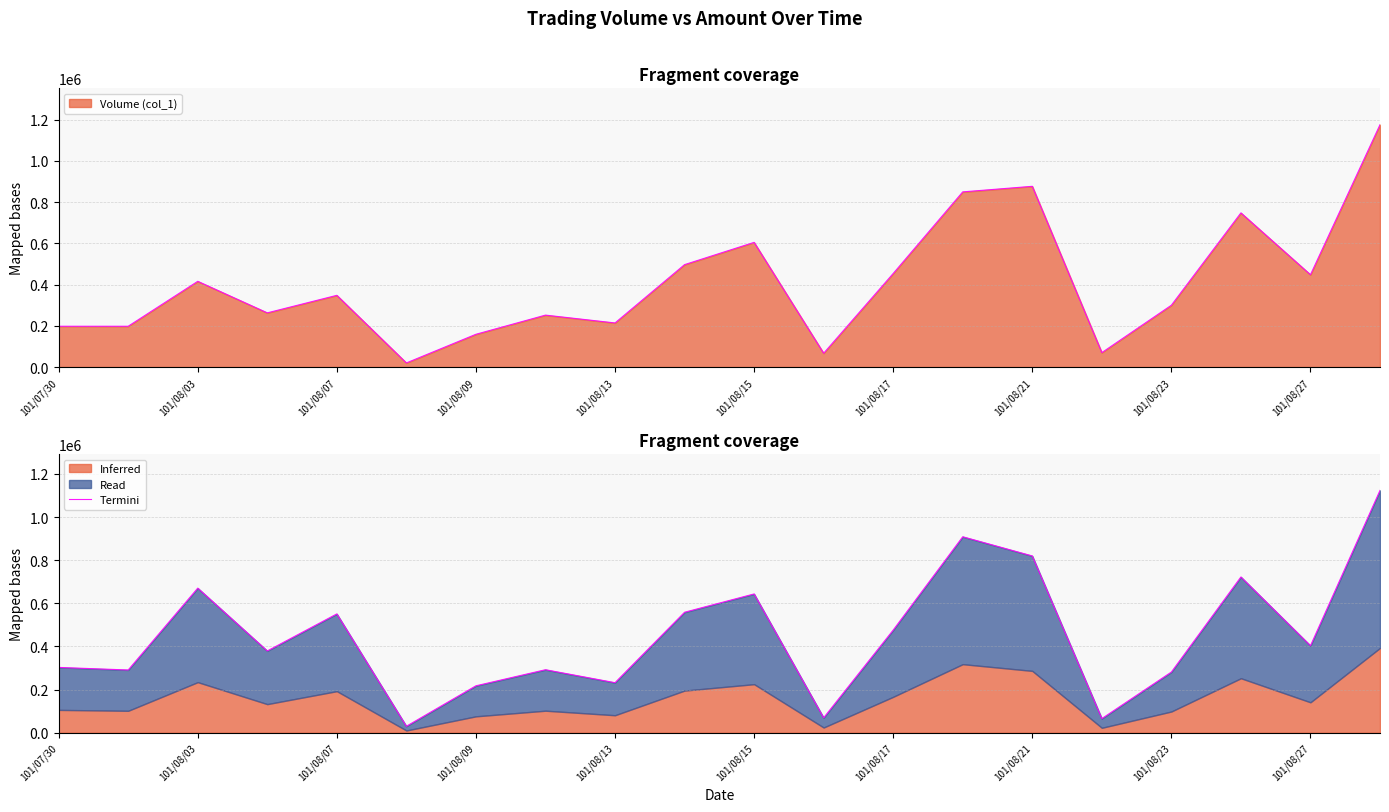

What is the highest value of the Volume (col_1) series?

1176000